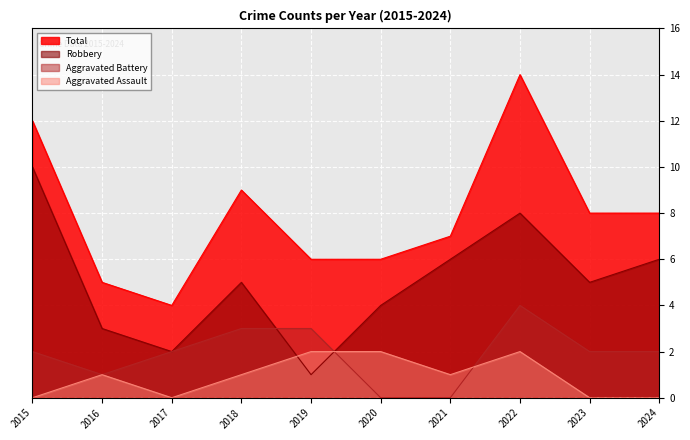

How many categories are shown in the chart?

10